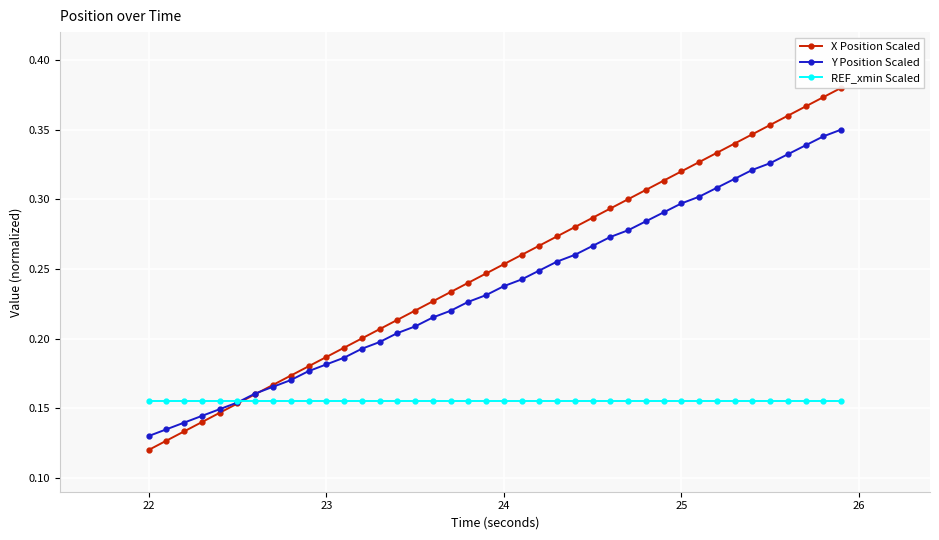

Rank the series by their maximum value, from highest to lowest.

X Position Scaled, Y Position Scaled, REF_xmin Scaled